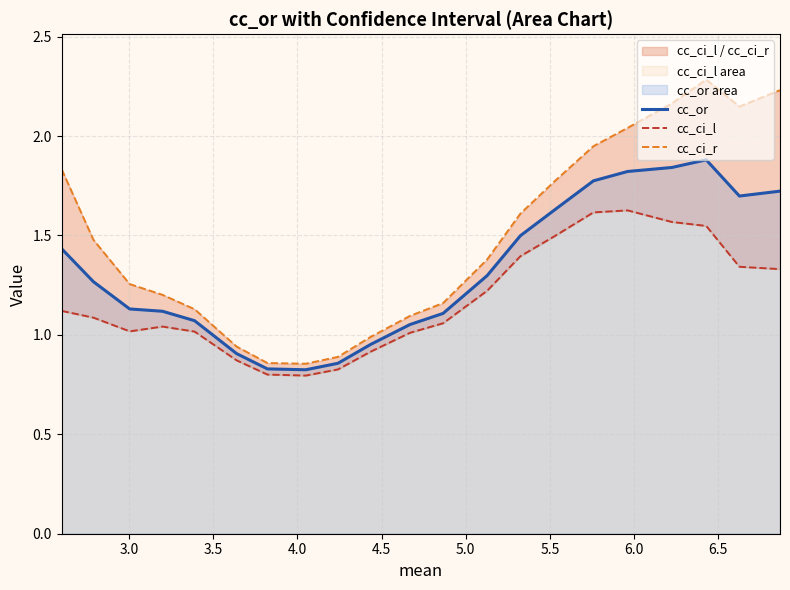

How many distinct data groups are displayed?

3